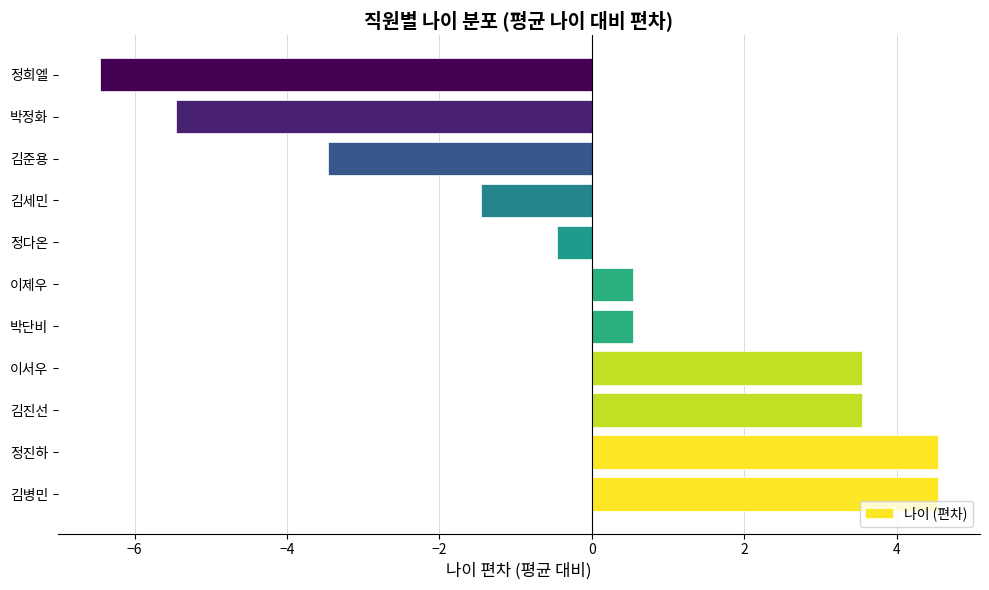

What is the ratio of the value at 이서우 to the value at 김병민?

0.8